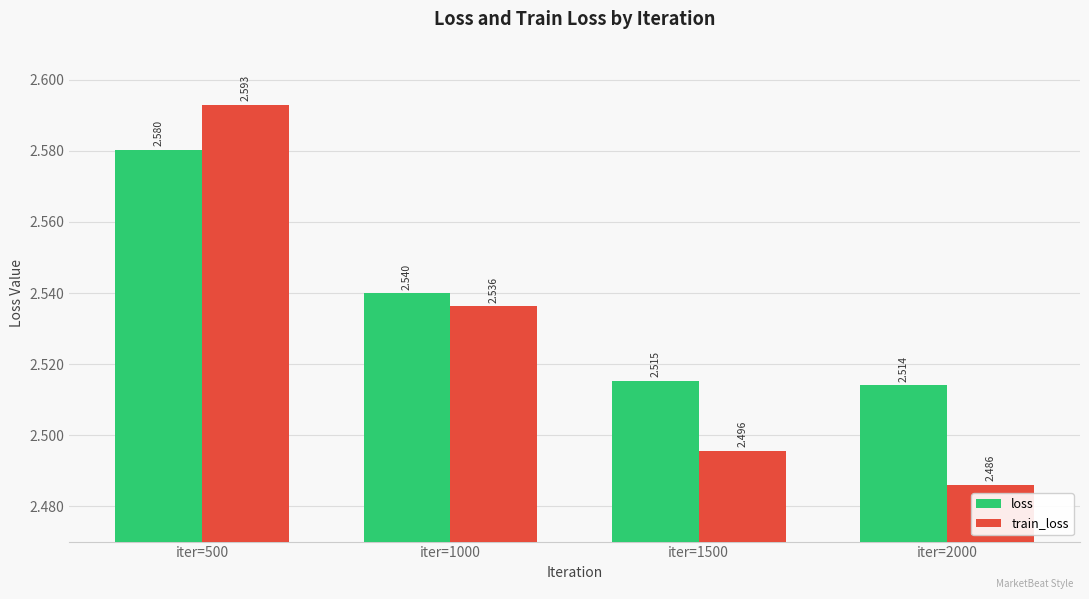

Rank the series at iter=1500 from lowest to highest value.

train_loss, loss